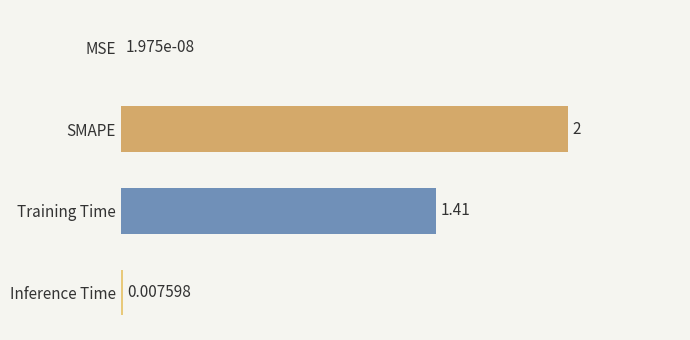

Between Inference Time and SMAPE, which is larger?

SMAPE